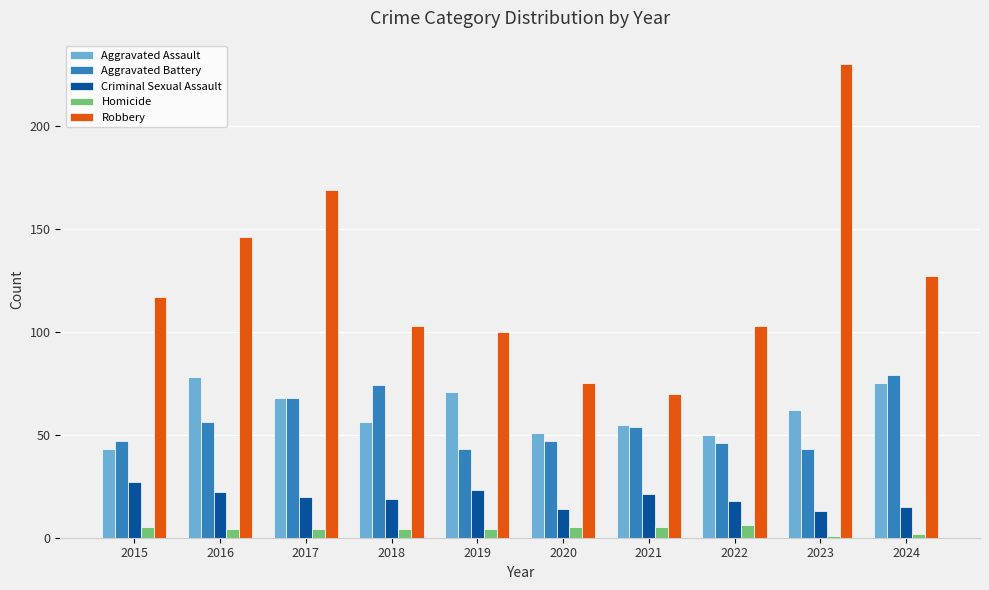

Rank the series at 2016 from highest to lowest value.

Robbery, Aggravated Assault, Aggravated Battery, Criminal Sexual Assault, Homicide